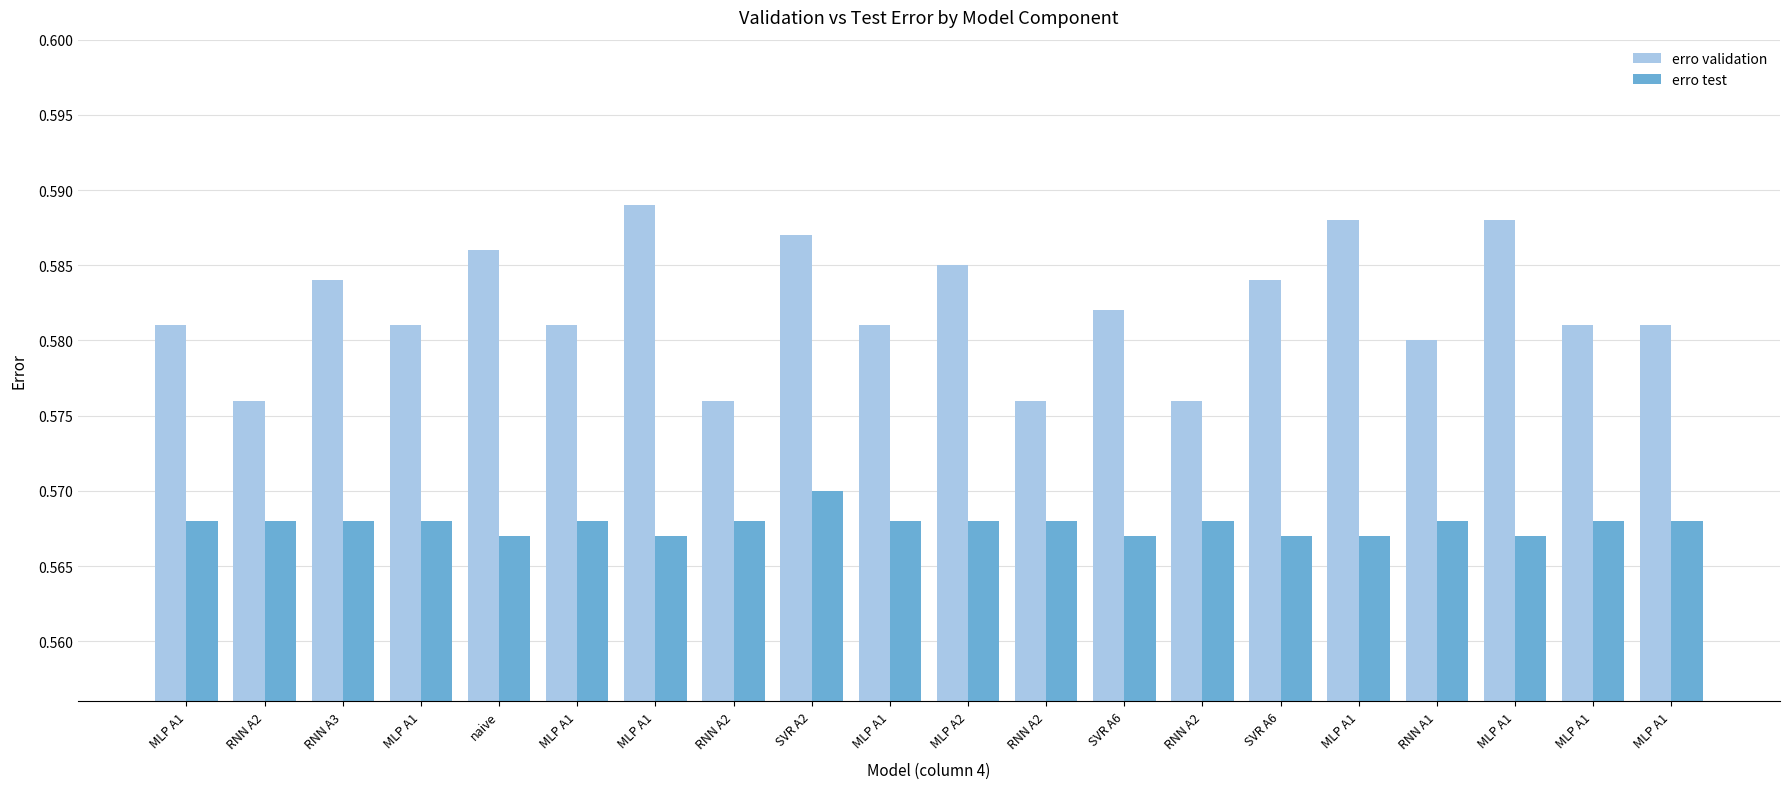

Rank the series at SVR A6 from lowest to highest value.

erro test, erro validation